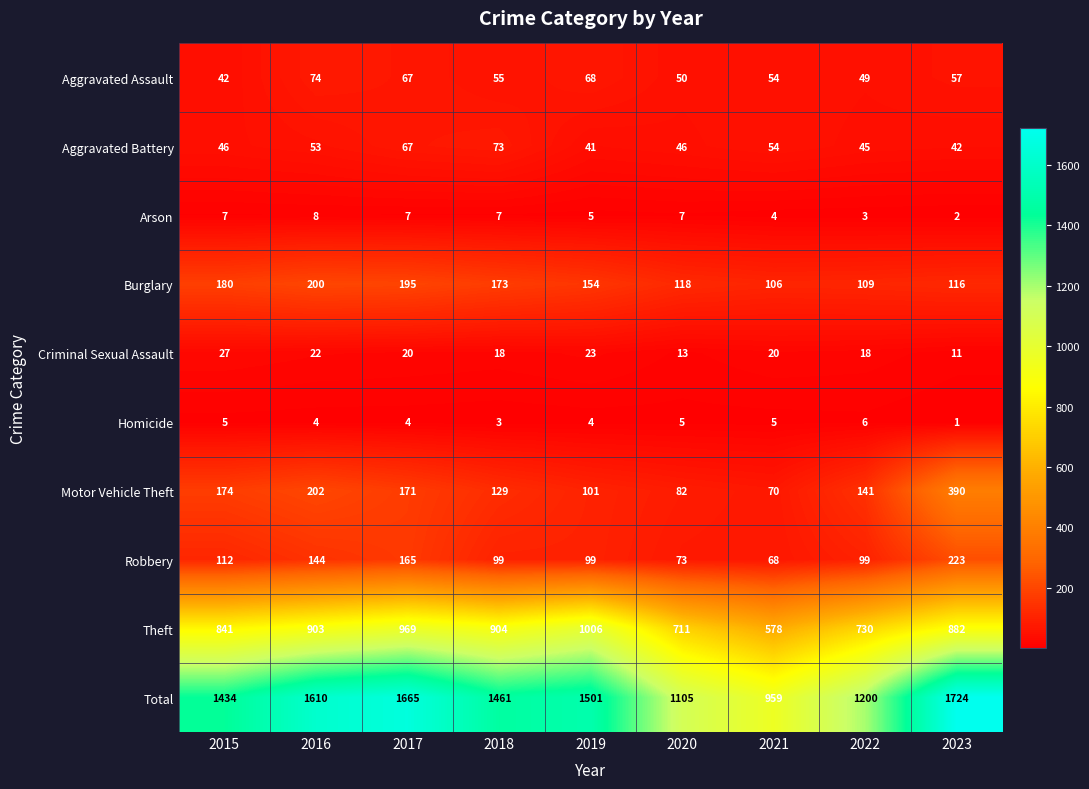

Rank the series at 2020 from lowest to highest value.

Homicide, Arson, Criminal Sexual Assault, Aggravated Battery, Aggravated Assault, Robbery, Motor Vehicle Theft, Burglary, Theft, Total